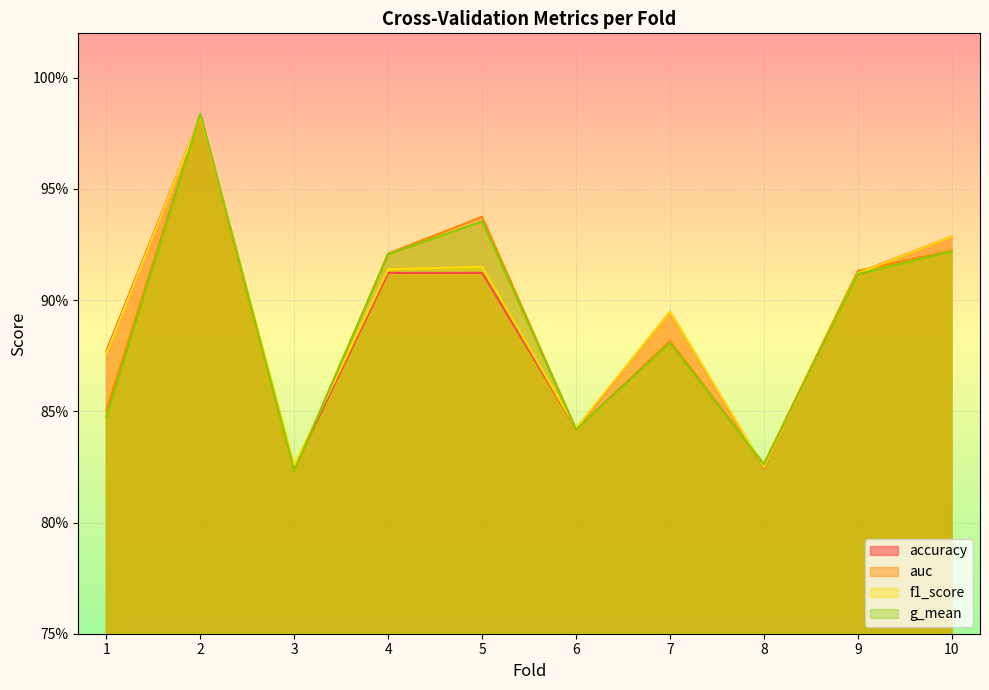

True or false: f1_score has more than 0 interior local peaks.

True